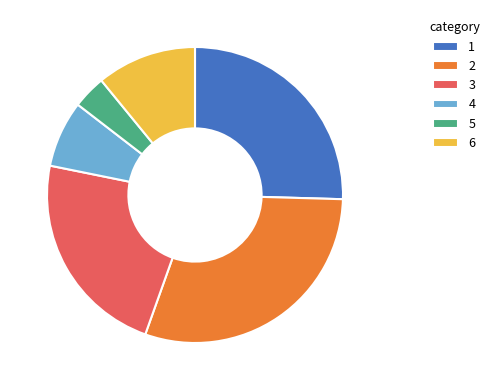

How many slices are in this pie chart?

6